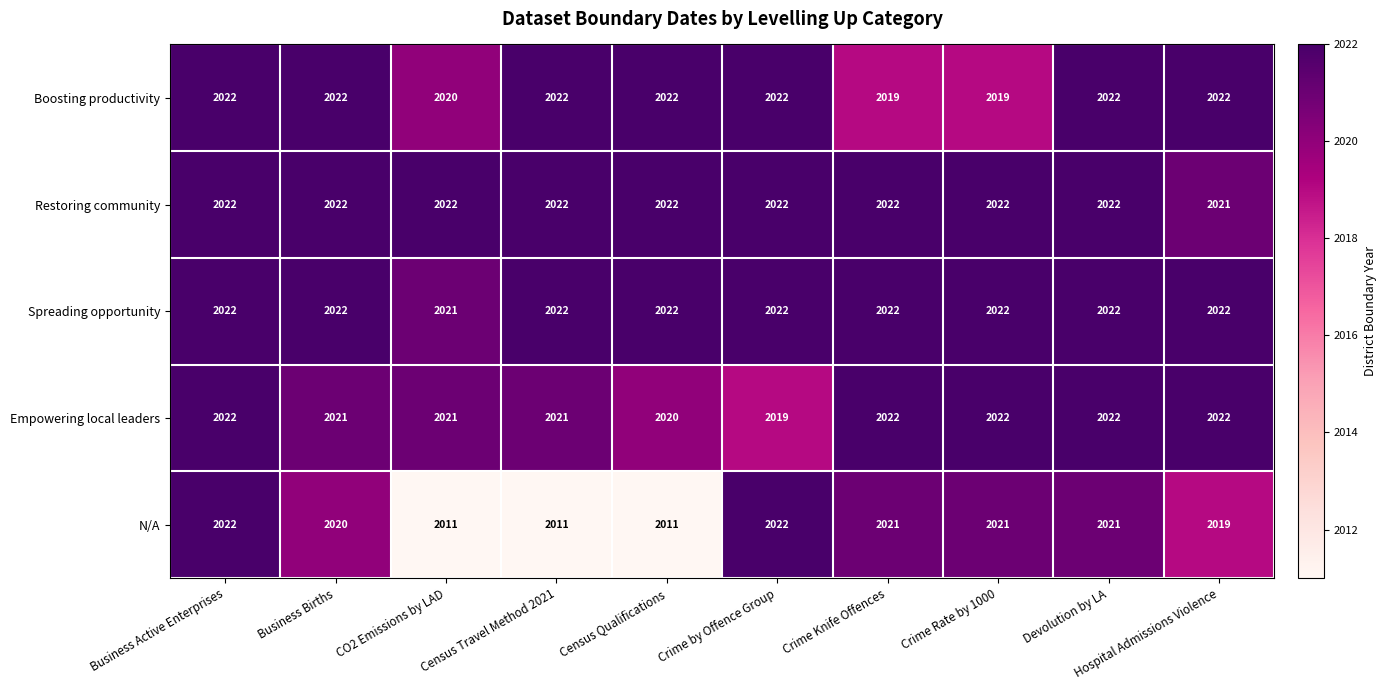

What is the highest value of the N/A series?

2022